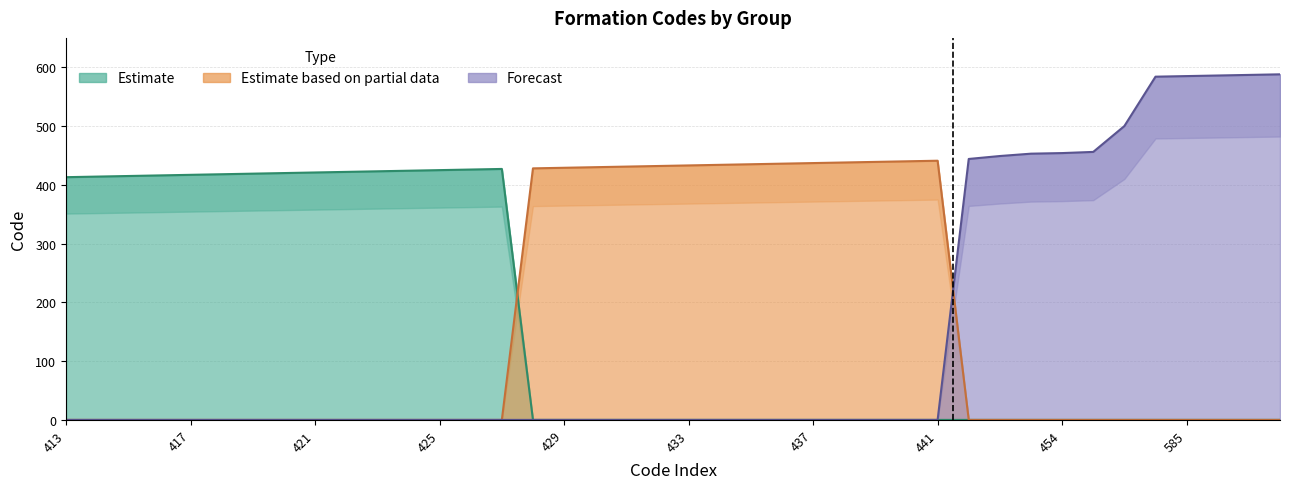

What is the approximate value of Estimate based on partial data at 436?

436